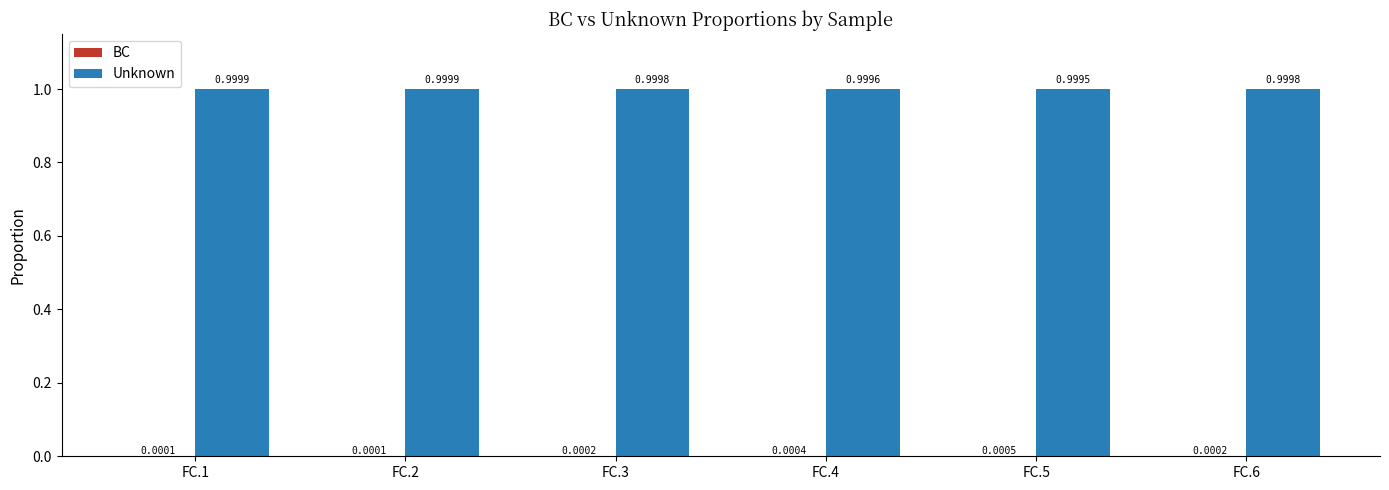

What value does the Unknown series have at FC.6?

1.0